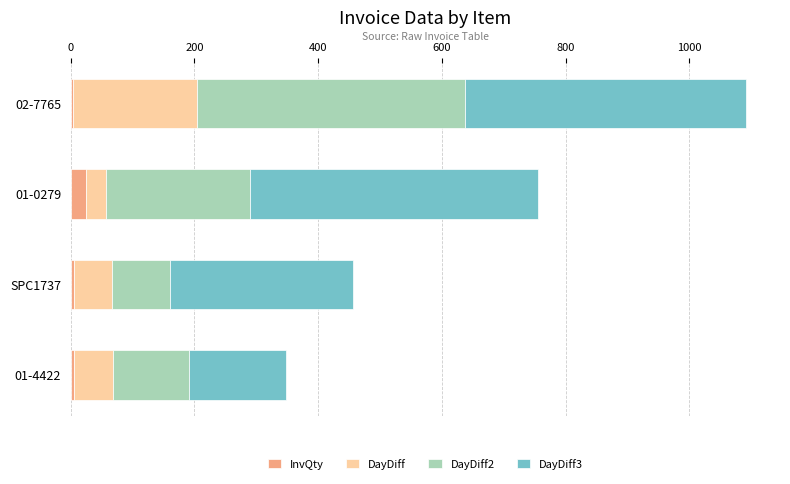

How many categories are shown in the chart?

4